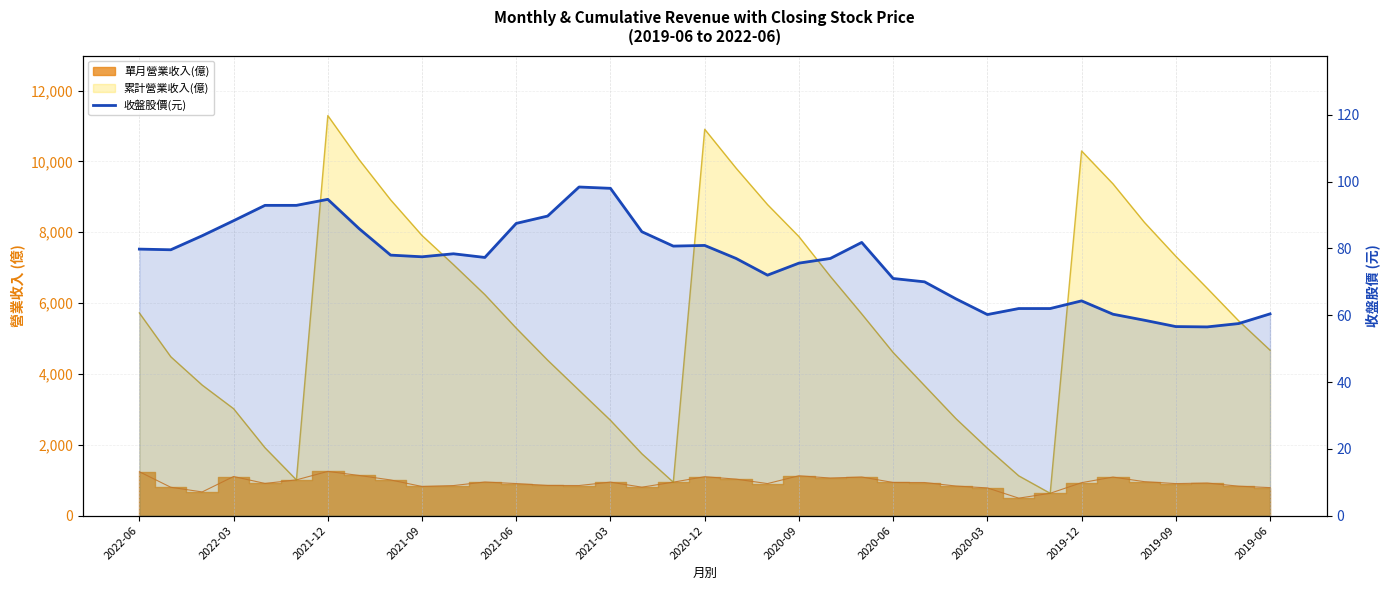

What is the smallest value displayed?

56.5